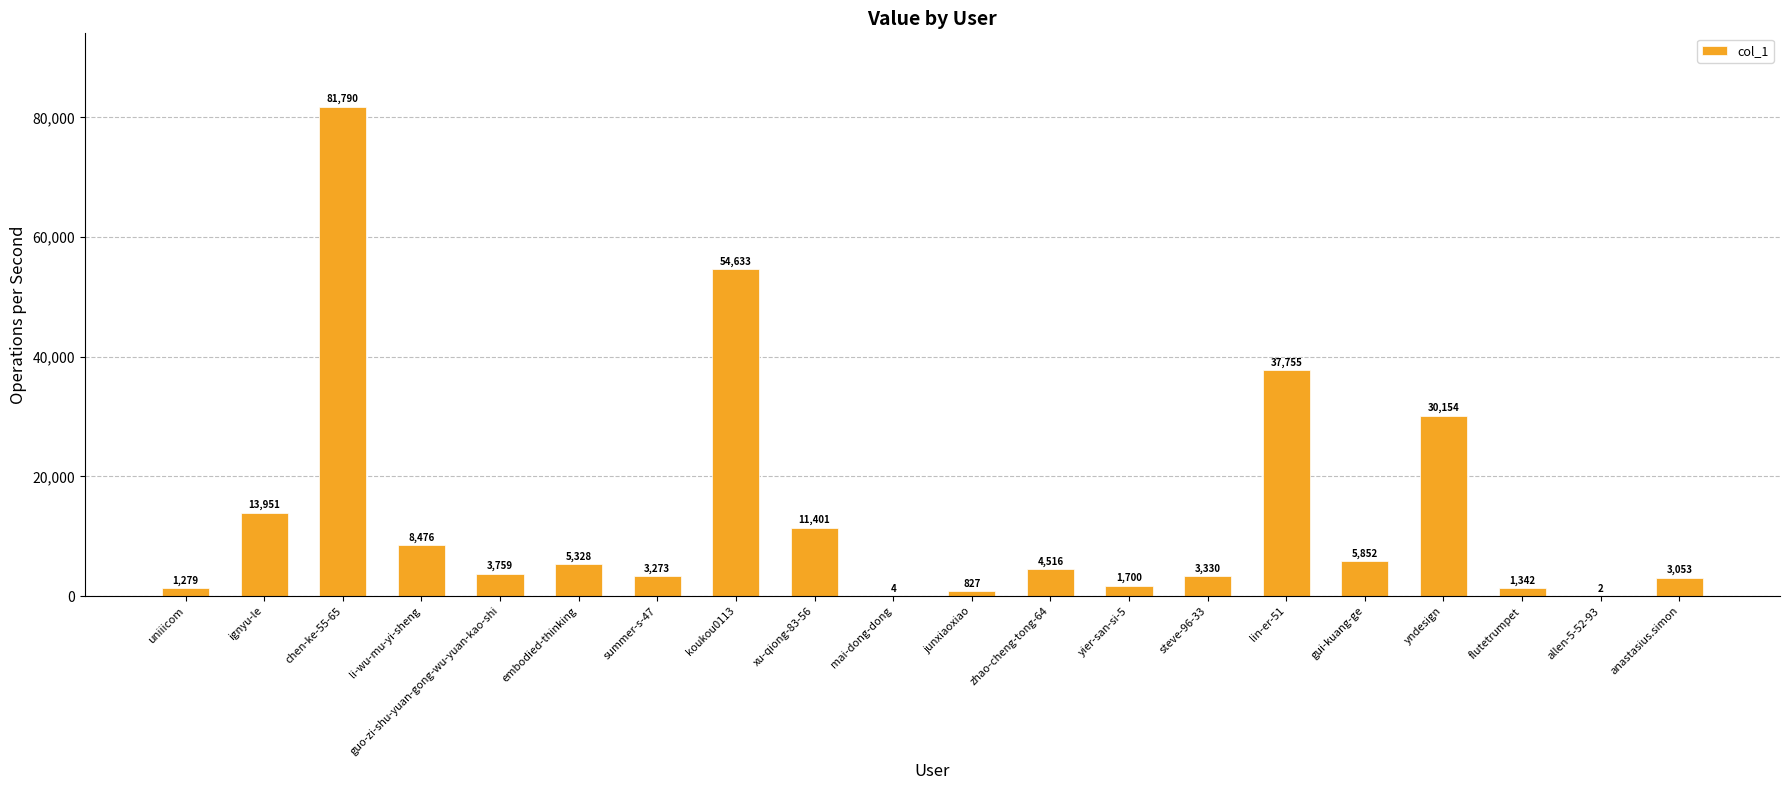

What is the average value?

13621